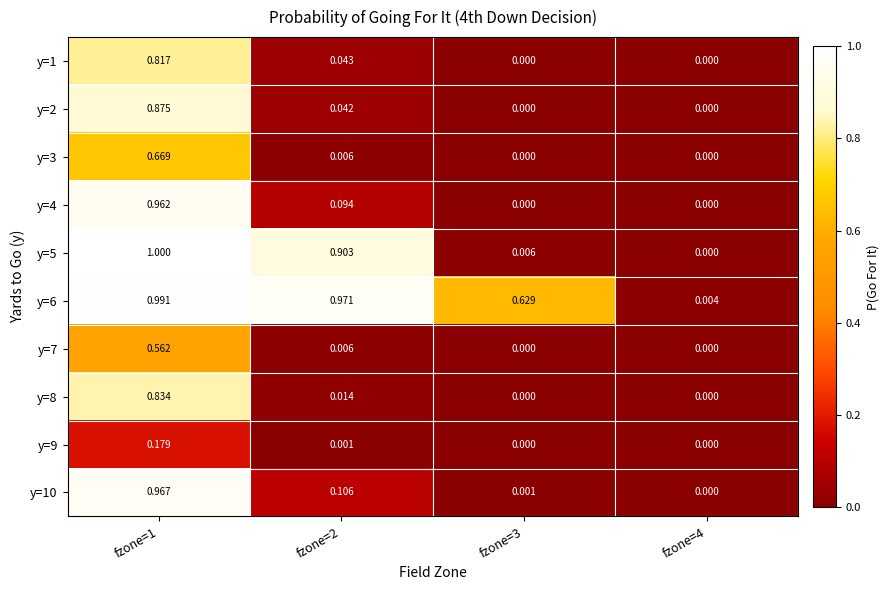

At which category is the sum across all series the highest?

fzone=1